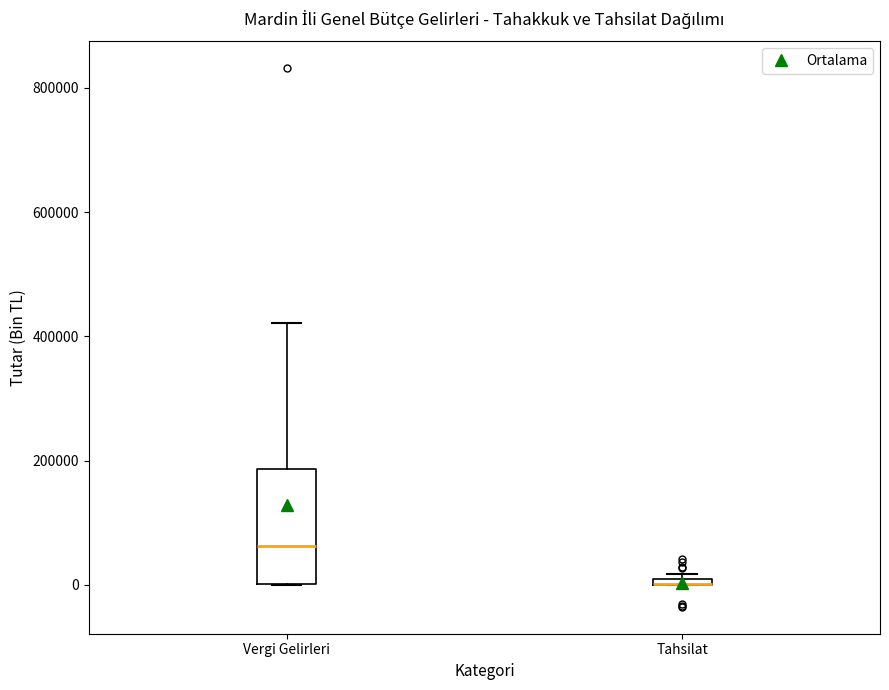

Comparing the boxes themselves (not the whiskers), which one is the tallest?

Vergi Gelirleri